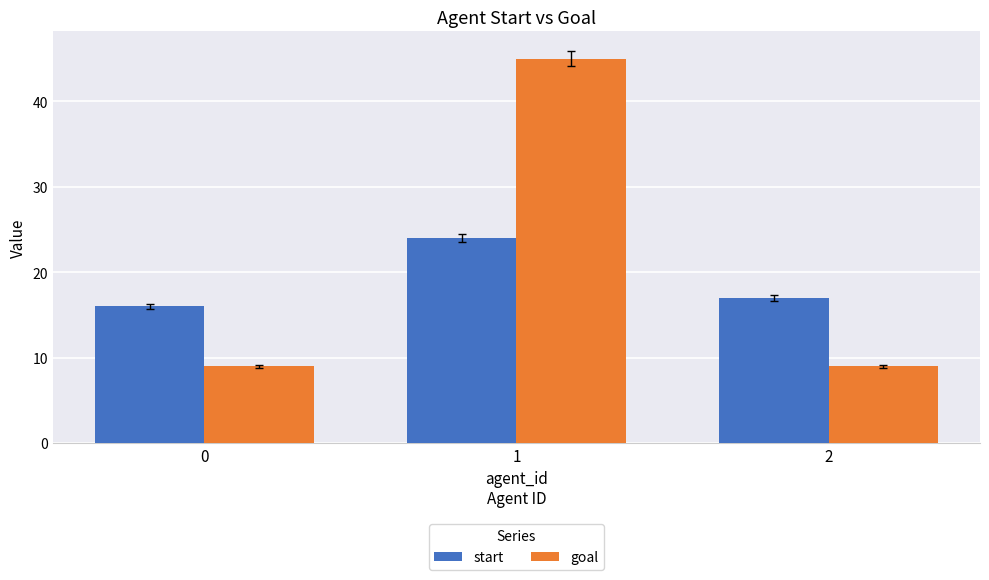

Which series changed the most between 0 and 1?

goal